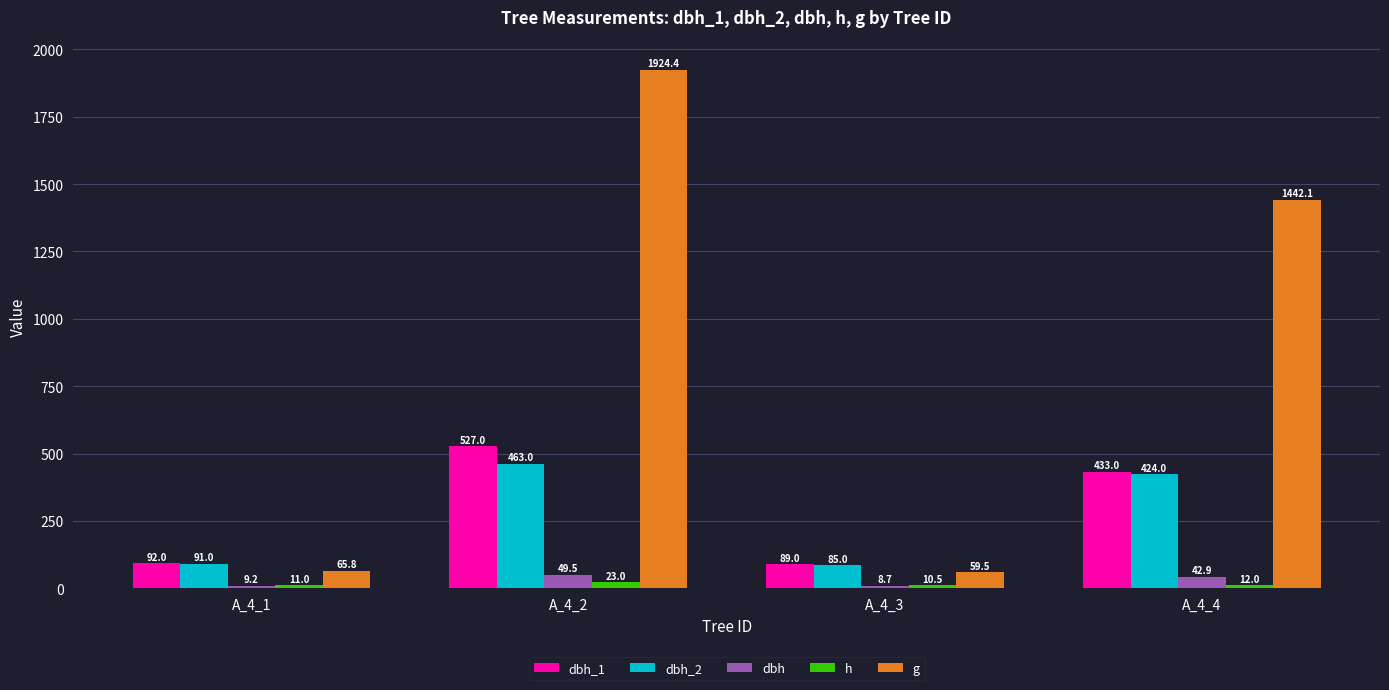

The value of g at A_4_1 is 65.8. True or false?

True